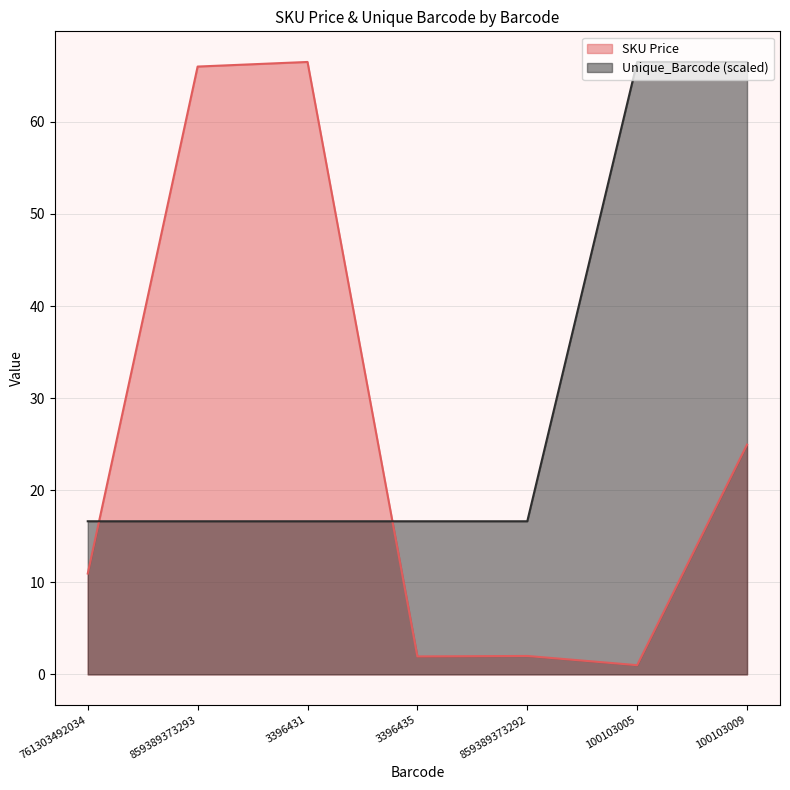

Which series has the largest total across all categories?

Unique_Barcode (scaled)